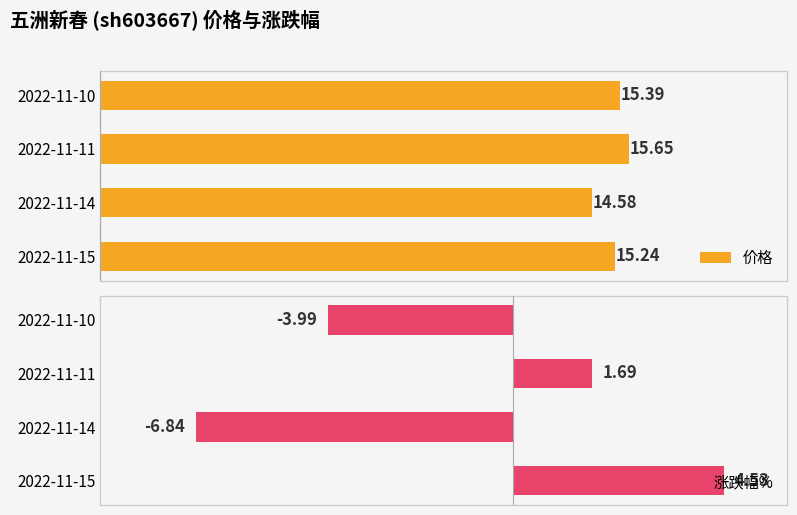

Which series has the largest total across all categories?

价格